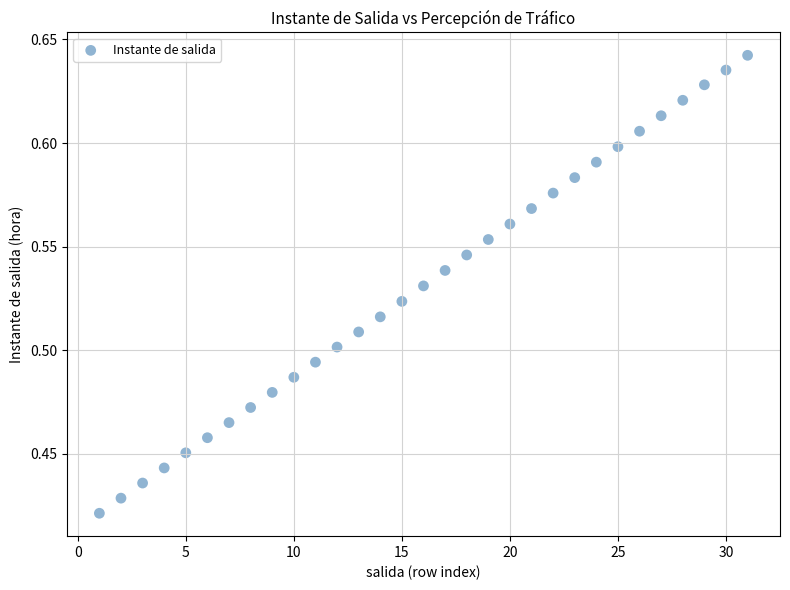

What is the range of X values (max minus min)?

30.0